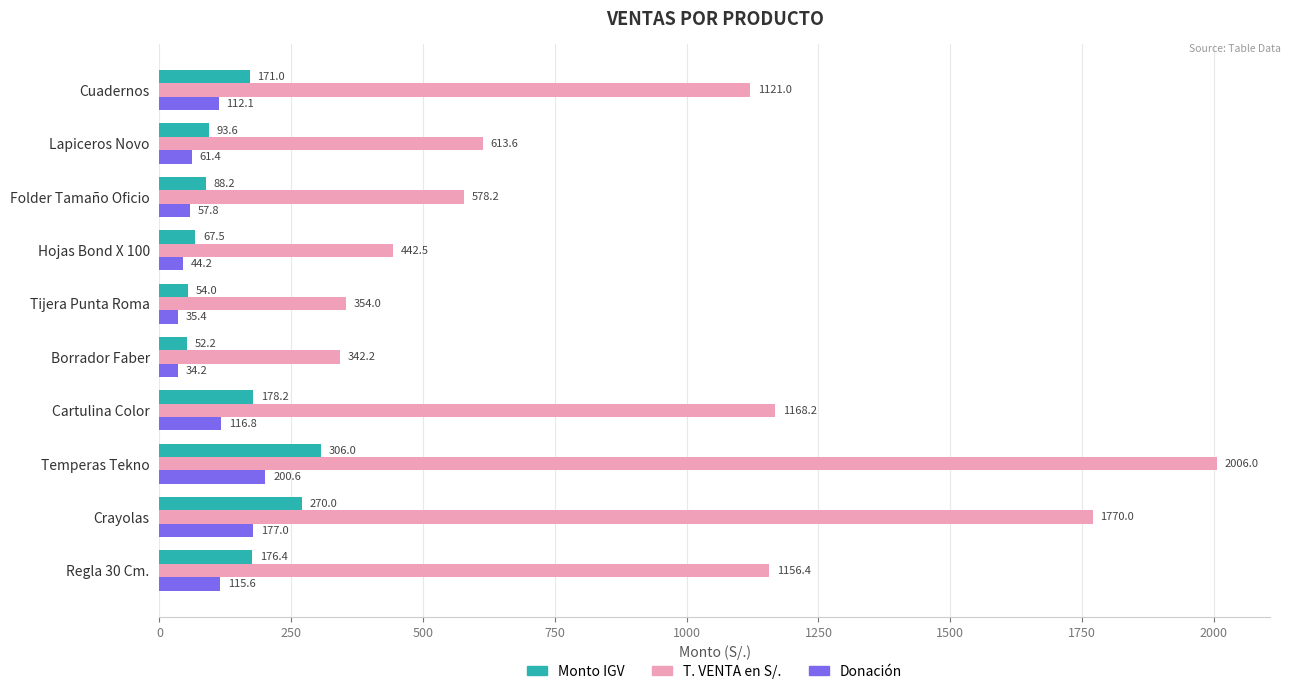

List the labels in order of Monto IGV value, largest first.

Temperas Tekno, Crayolas, Cartulina Color, Regla 30 Cm., Cuadernos, Lapiceros Novo, Folder Tamaño Oficio, Hojas Bond X 100, Tijera Punta Roma, Borrador Faber